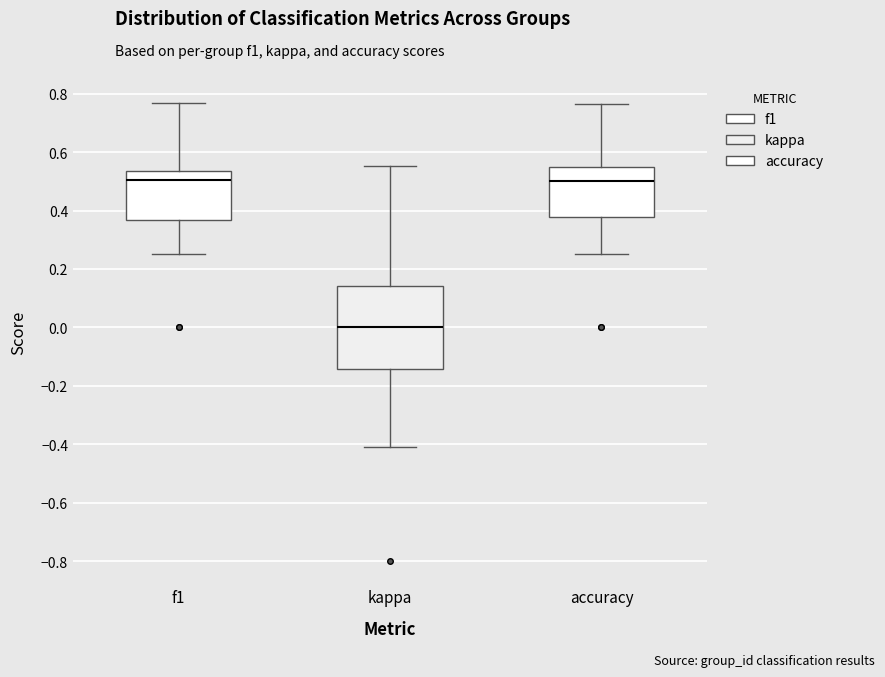

Reading left to right, transcribe this box plot: for each box, give where its median line is, the range the box spans, and where its two whiskers end, as read against the y-axis. The values are not printed on the chart, so give them approximately, as read against the axis.

f1: median 0.50, box 0.36 to 0.54, whiskers 0.26 to 0.76
kappa: median 0.00, box -0.14 to 0.14, whiskers -0.40 to 0.56
accuracy: median 0.50, box 0.38 to 0.56, whiskers 0.26 to 0.76